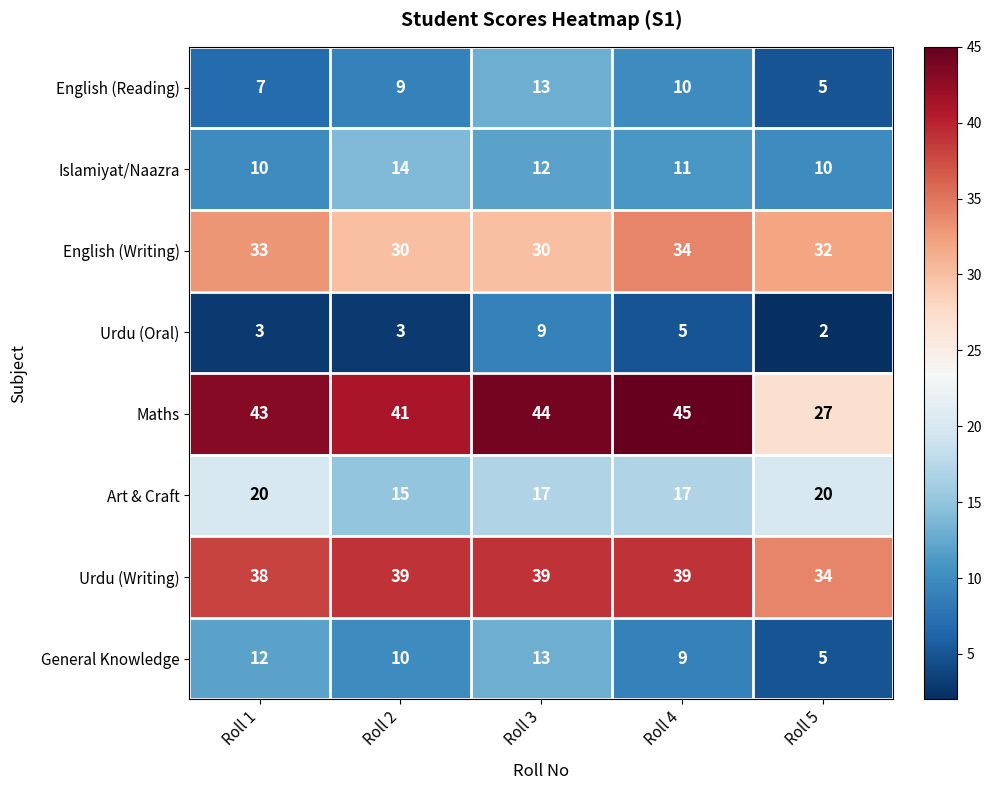

The English (Reading) series shows 10 at Roll 4. True or false?

True